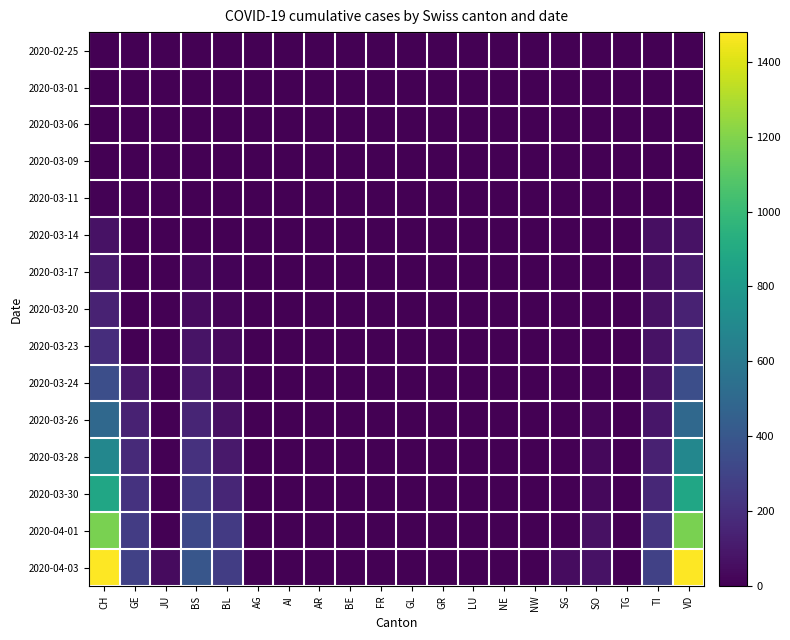

Which series has the largest total across all categories?

2020-04-03